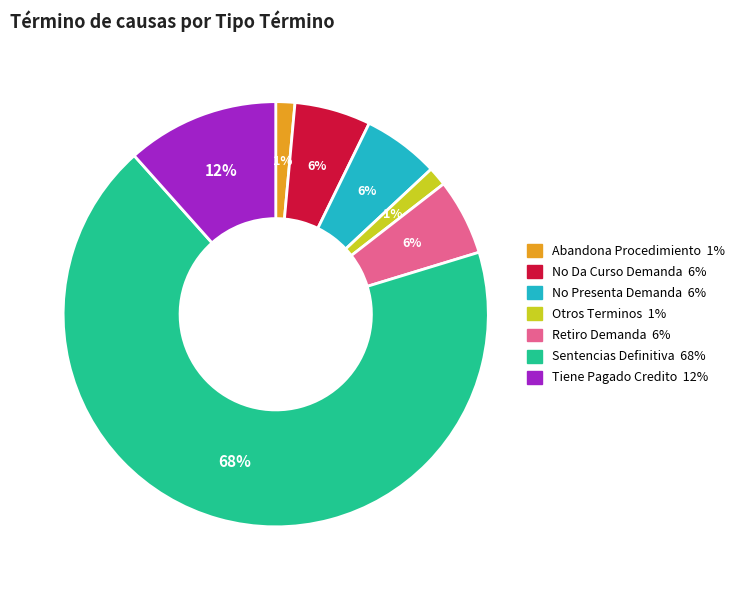

Does any single category account for the majority?

Yes